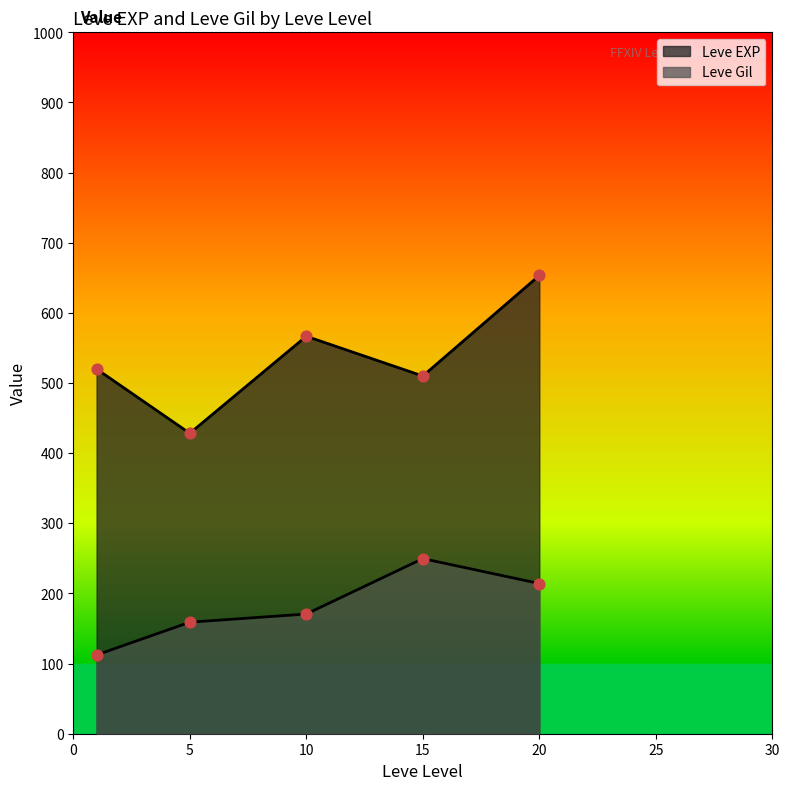

Which series has the largest total across all categories?

Leve EXP